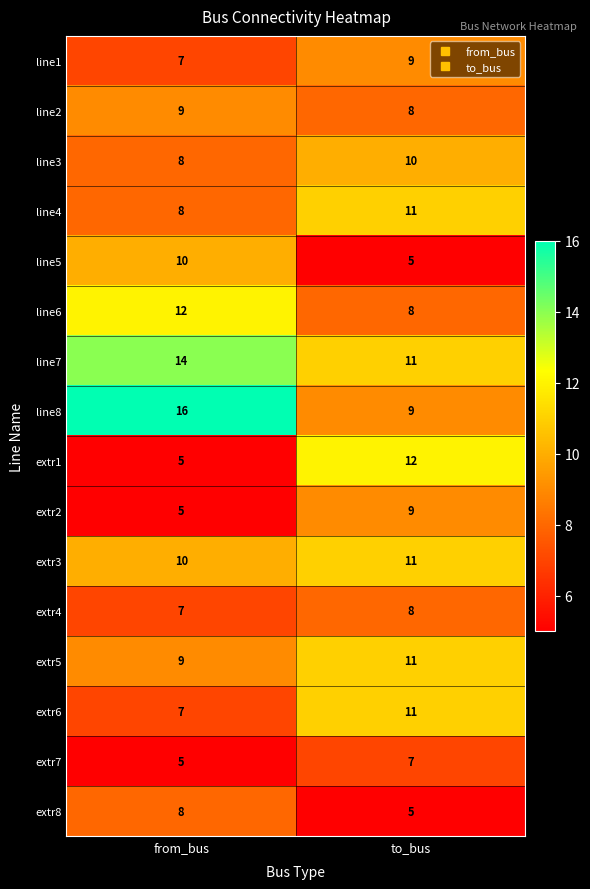

Is the value of extr7 at to_bus greater than the value of extr8 at to_bus?

Yes